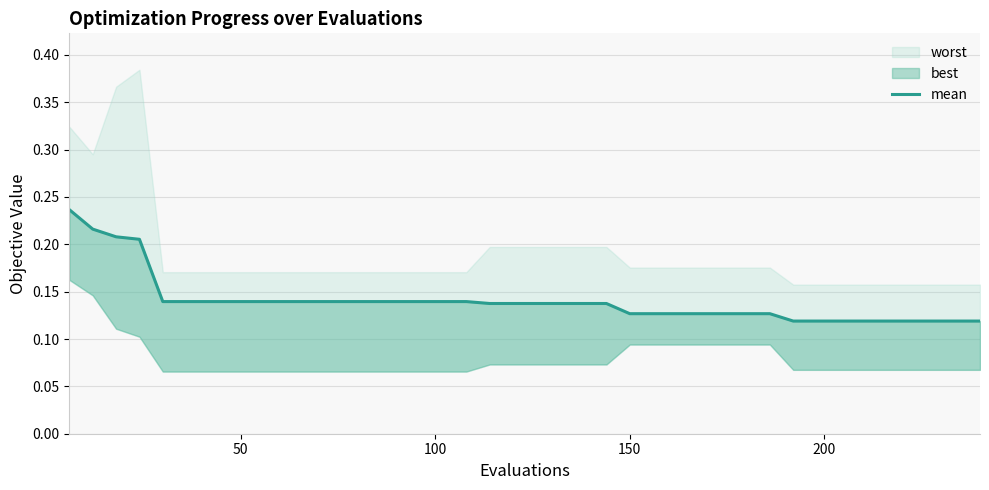

True or false: there are more than 2 points higher than both neighbors.

False